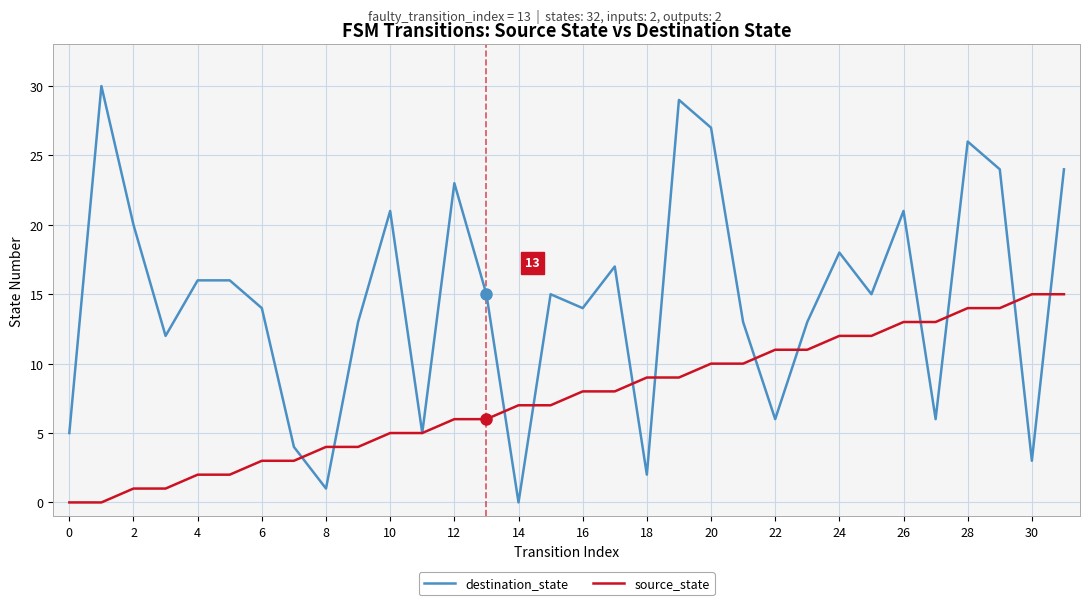

Which series has the largest total across all categories?

destination_state